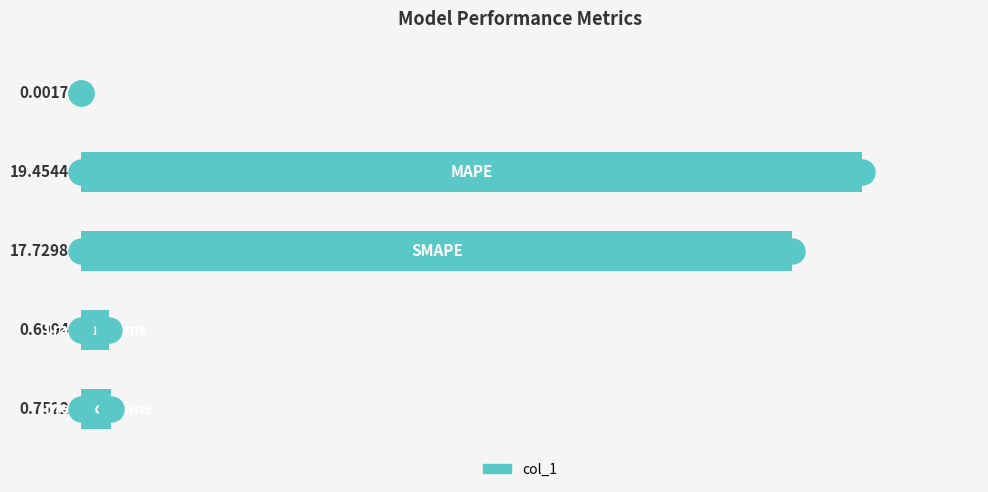

What is the sum of all values?

38.6